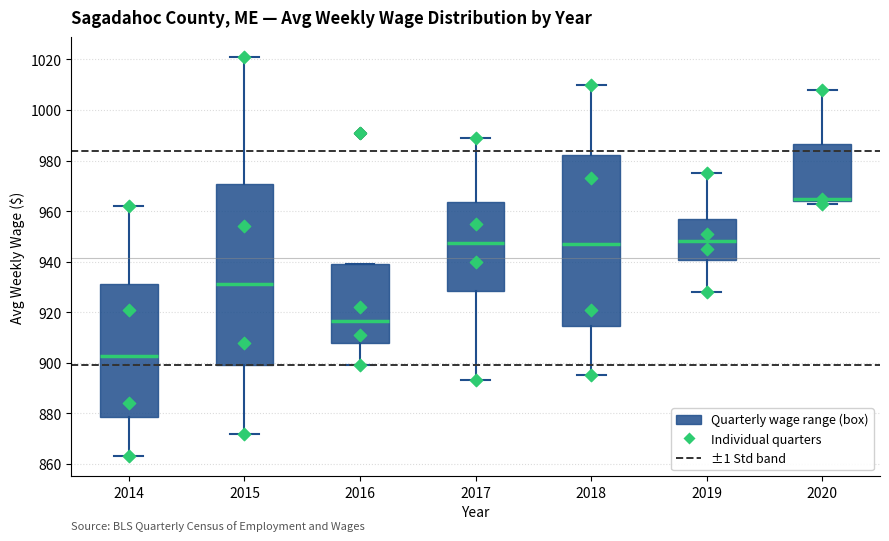

Which box's median line is the highest?

2020